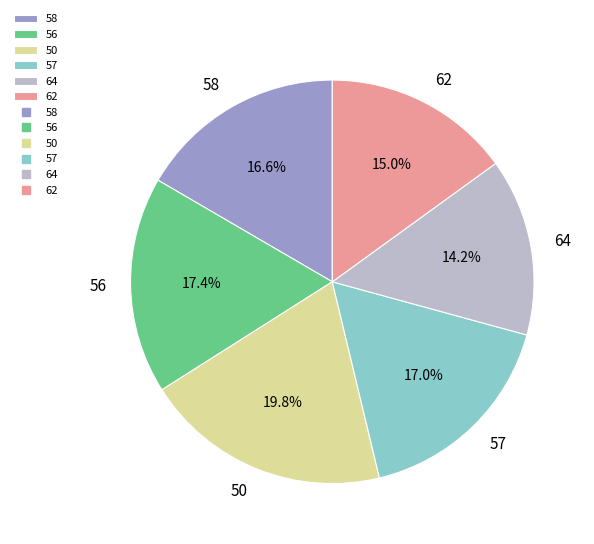

Approximately how many times larger is the value at 62 compared to 56?

0.9